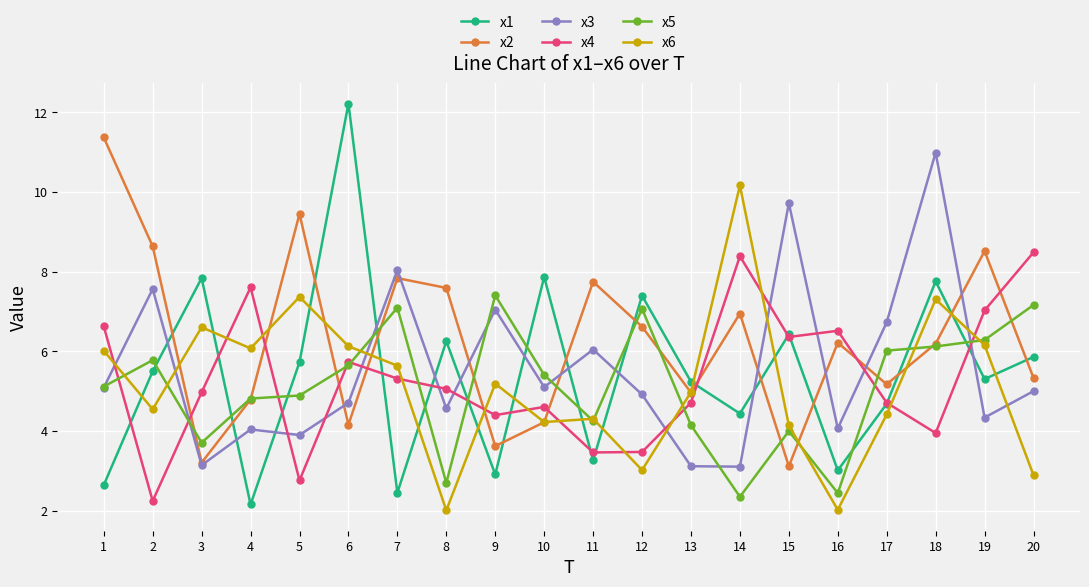

Count the number of data series in this chart.

6